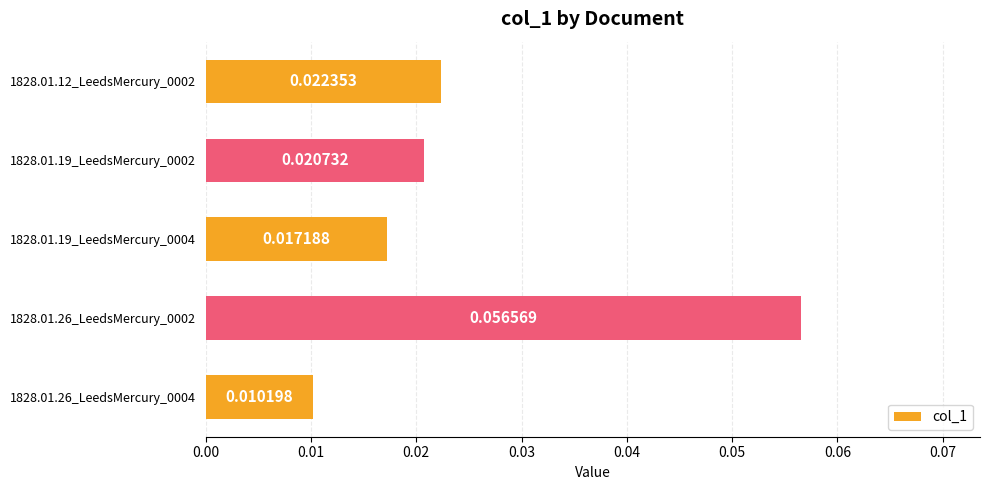

Between 1828.01.19_LeedsMercury_0004 and 1828.01.19_LeedsMercury_0002, which is larger?

1828.01.19_LeedsMercury_0002